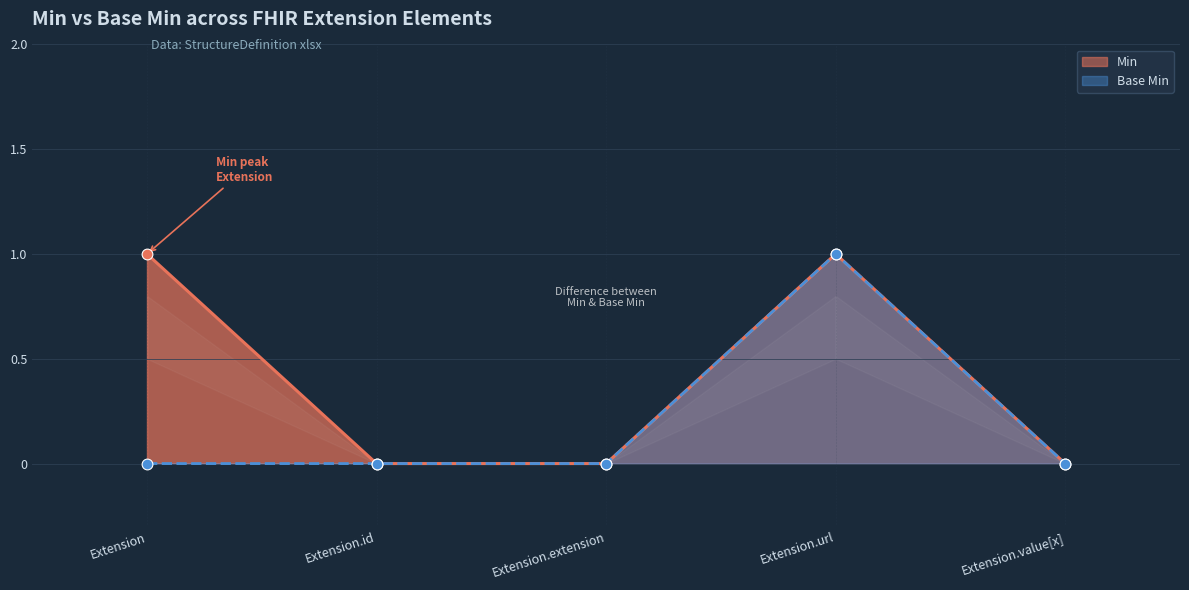

At how many categories does at least one series exceed 0?

2